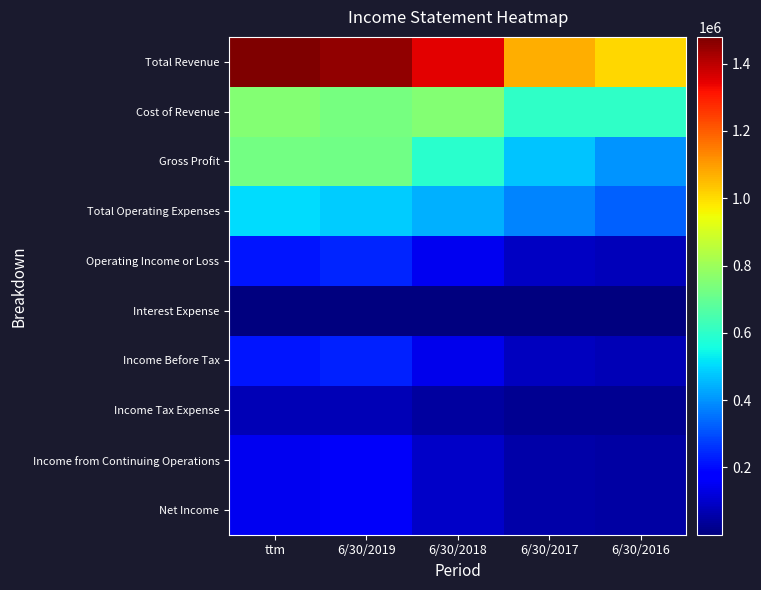

What is the greatest value displayed?

1479366